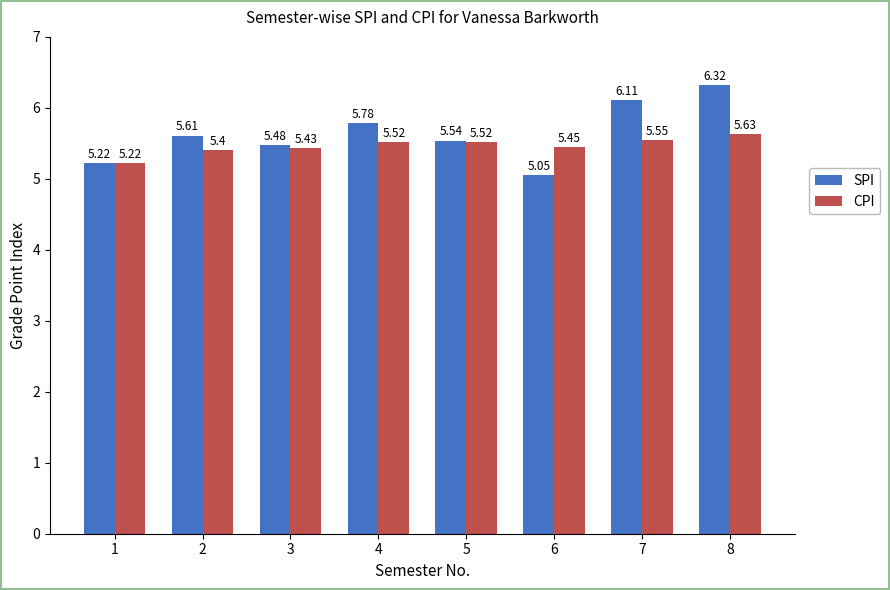

Which series changed the most between 6 and 7?

SPI